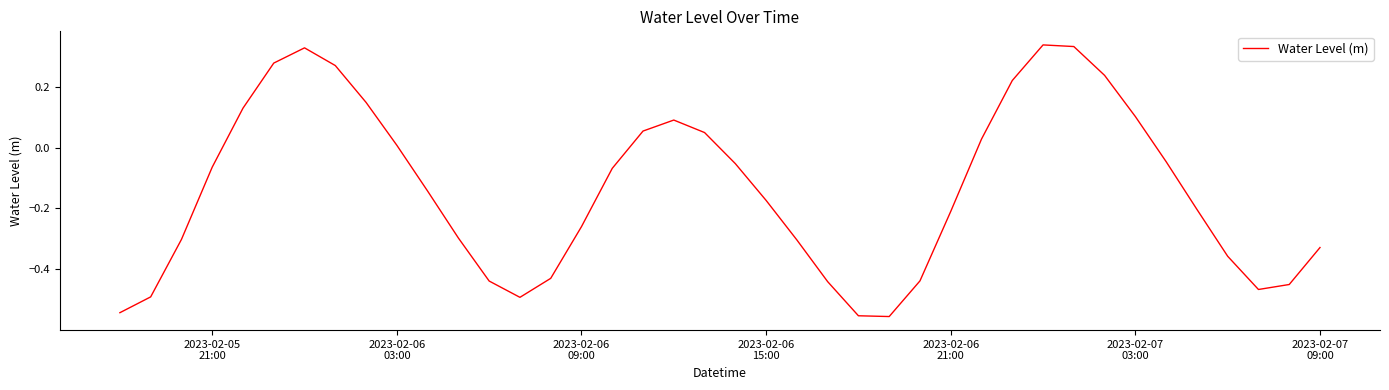

What is the difference between the maximum and minimum values?

0.9